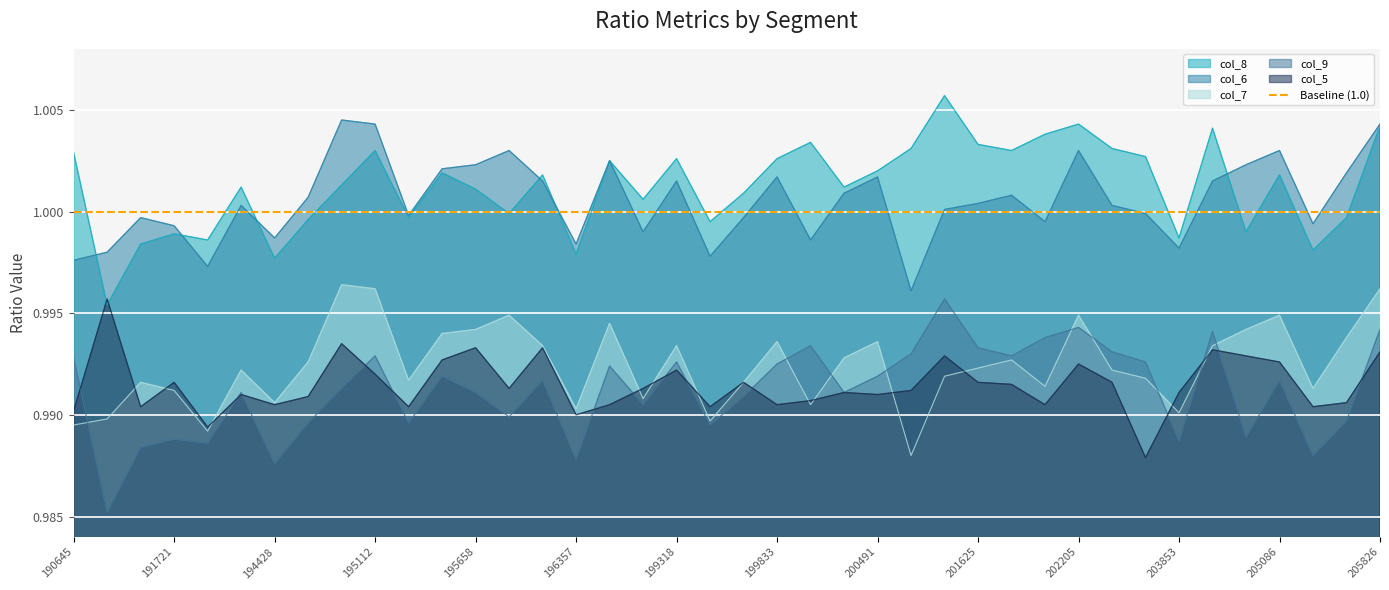

Which series has the largest total across all categories?

col_8